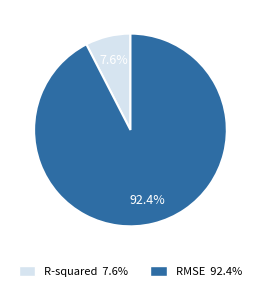

To the nearest percent, what is the difference between the largest and smallest slice percentages?

85%